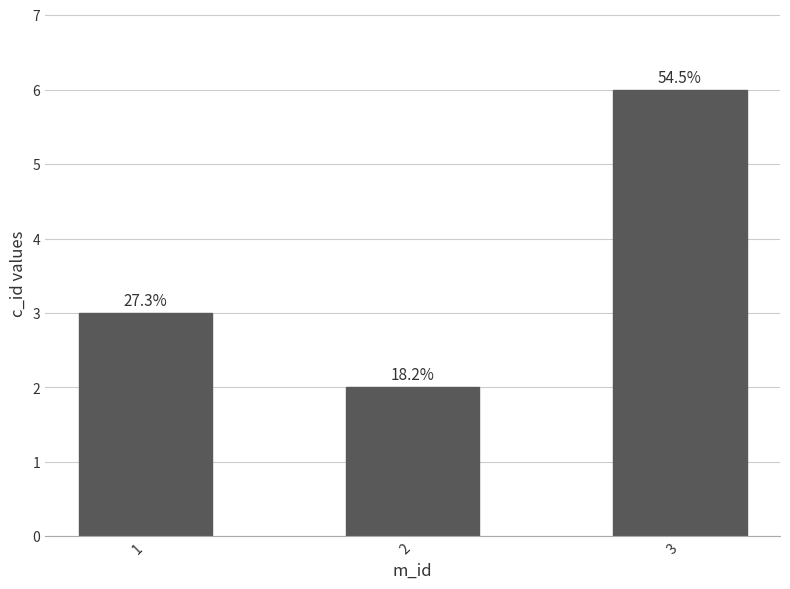

How many bars are there in total?

3